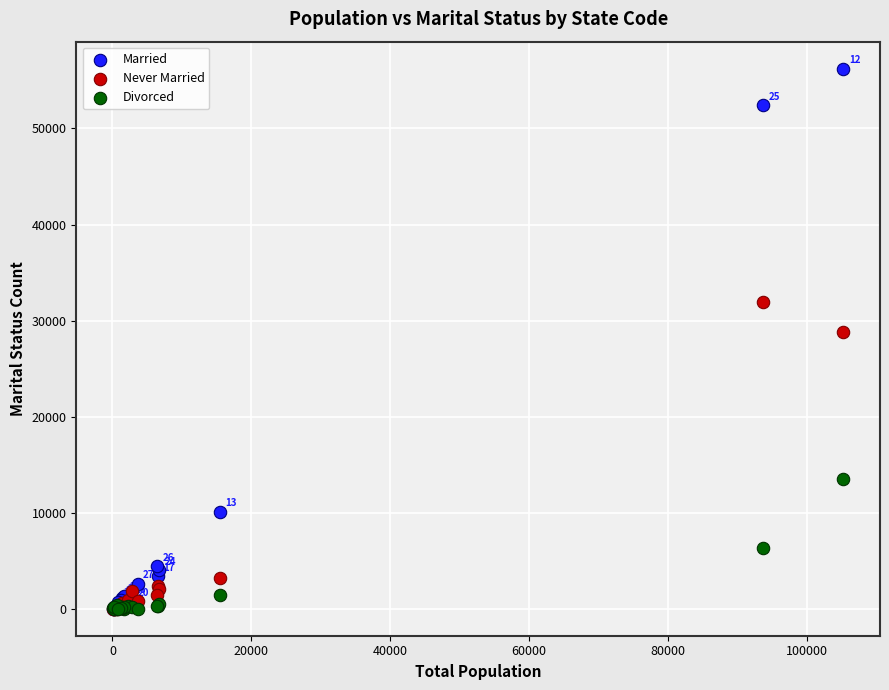

In the Never Married series, what Y value is closest to 15992?

3168